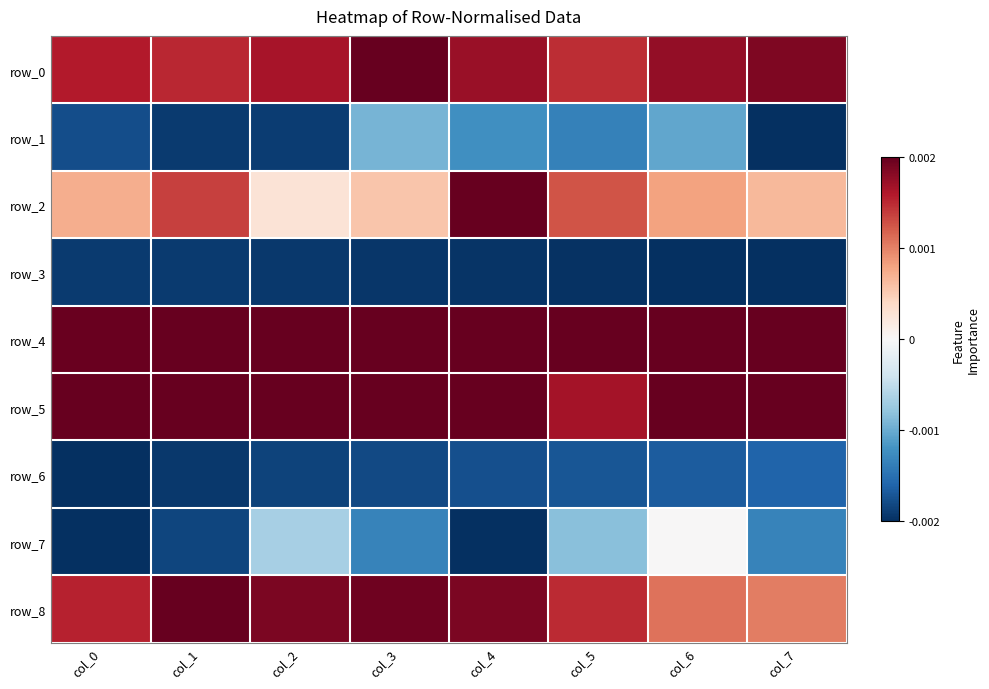

What is the difference between the highest and lowest values at col_6?

2.0